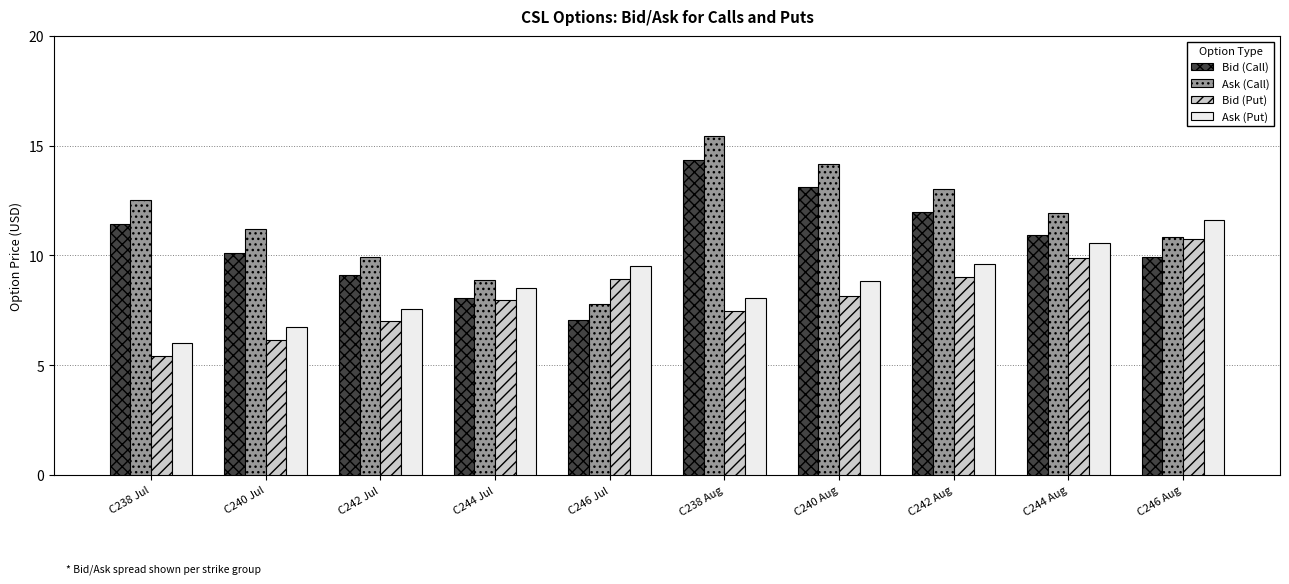

What is the label of the 10th bar from the left?

C246 Aug